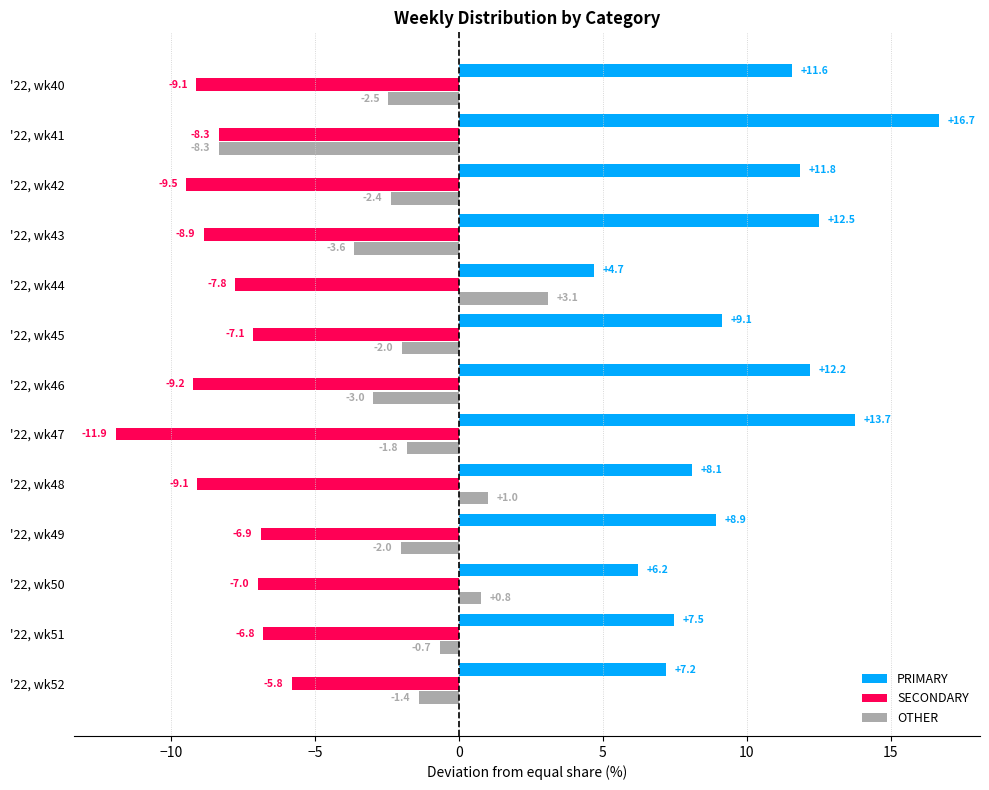

Which series has the largest total across all categories?

PRIMARY